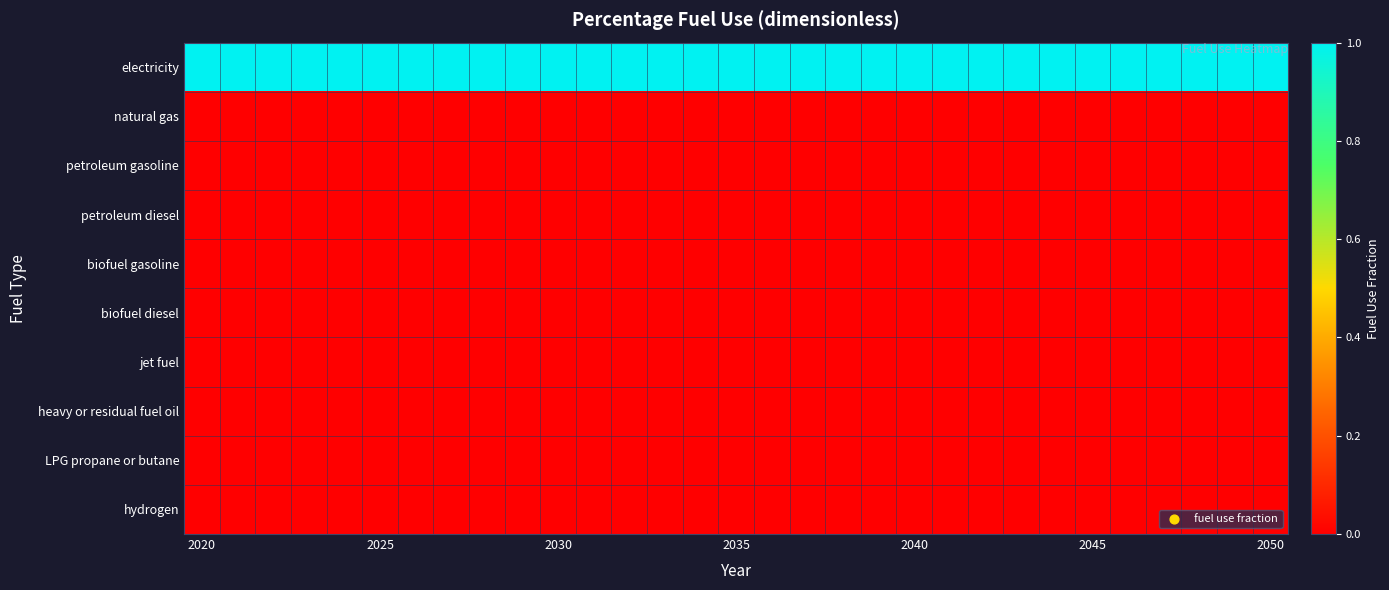

Reading left to right, extract all data points from this chart.

electricity: 1	1	1	1	1	1	1	1	1	1	1	1	1	1	1	1	1	1	1	1	1	1	1	1	1	1	1	1	1	1	1
natural gas: 0	0	0	0	0	0	0	0	0	0	0	0	0	0	0	0	0	0	0	0	0	0	0	0	0	0	0	0	0	0	0
petroleum gasoline: 0	0	0	0	0	0	0	0	0	0	0	0	0	0	0	0	0	0	0	0	0	0	0	0	0	0	0	0	0	0	0
petroleum diesel: 0	0	0	0	0	0	0	0	0	0	0	0	0	0	0	0	0	0	0	0	0	0	0	0	0	0	0	0	0	0	0
biofuel gasoline: 0	0	0	0	0	0	0	0	0	0	0	0	0	0	0	0	0	0	0	0	0	0	0	0	0	0	0	0	0	0	0
biofuel diesel: 0	0	0	0	0	0	0	0	0	0	0	0	0	0	0	0	0	0	0	0	0	0	0	0	0	0	0	0	0	0	0
jet fuel: 0	0	0	0	0	0	0	0	0	0	0	0	0	0	0	0	0	0	0	0	0	0	0	0	0	0	0	0	0	0	0
heavy or residual fuel oil: 0	0	0	0	0	0	0	0	0	0	0	0	0	0	0	0	0	0	0	0	0	0	0	0	0	0	0	0	0	0	0
LPG propane or butane: 0	0	0	0	0	0	0	0	0	0	0	0	0	0	0	0	0	0	0	0	0	0	0	0	0	0	0	0	0	0	0
hydrogen: 0	0	0	0	0	0	0	0	0	0	0	0	0	0	0	0	0	0	0	0	0	0	0	0	0	0	0	0	0	0	0